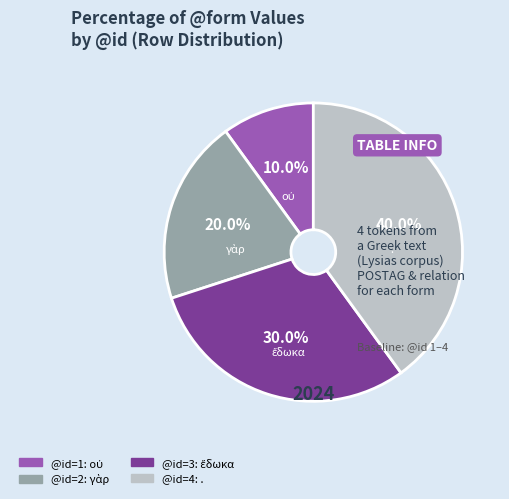

Is there a majority slice in this chart?

No